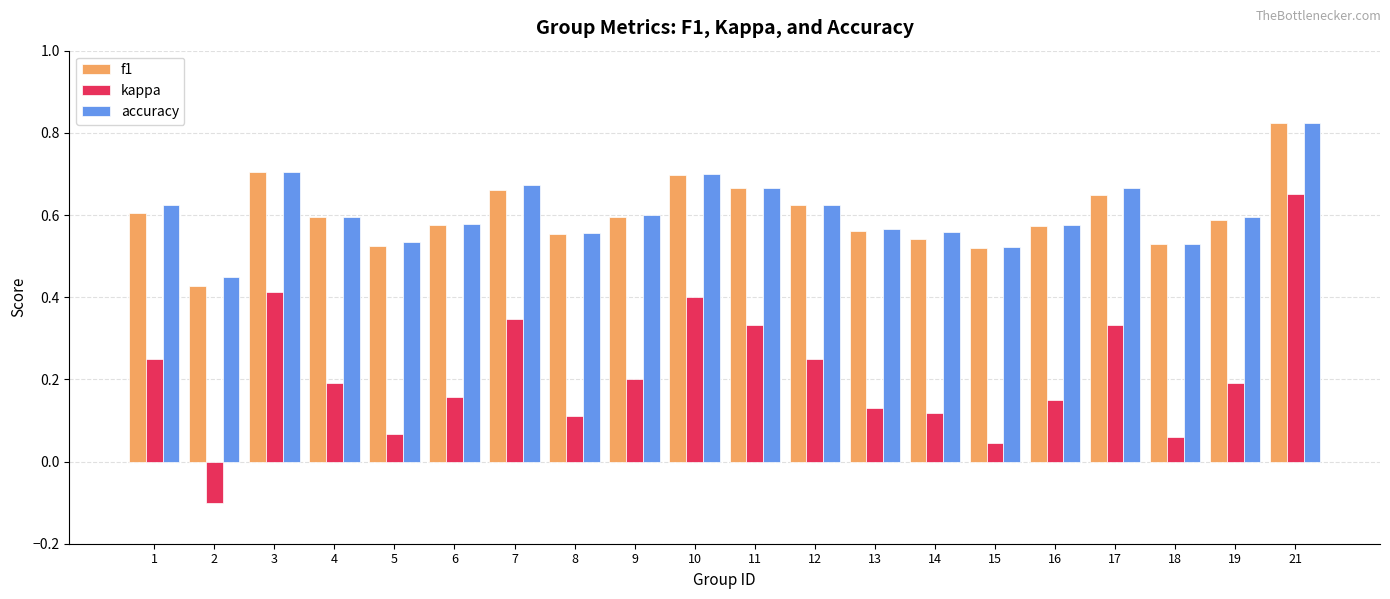

At which label is f1 closest to 0?

2